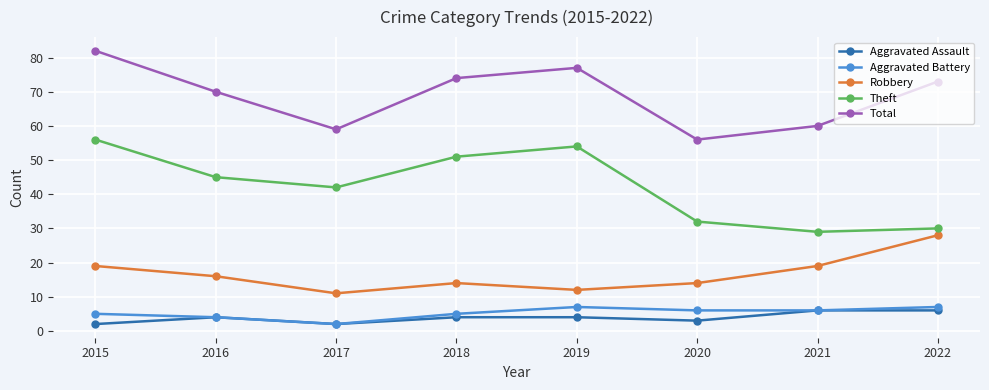

What is the difference between the Total values at 2022 and 2021?

13